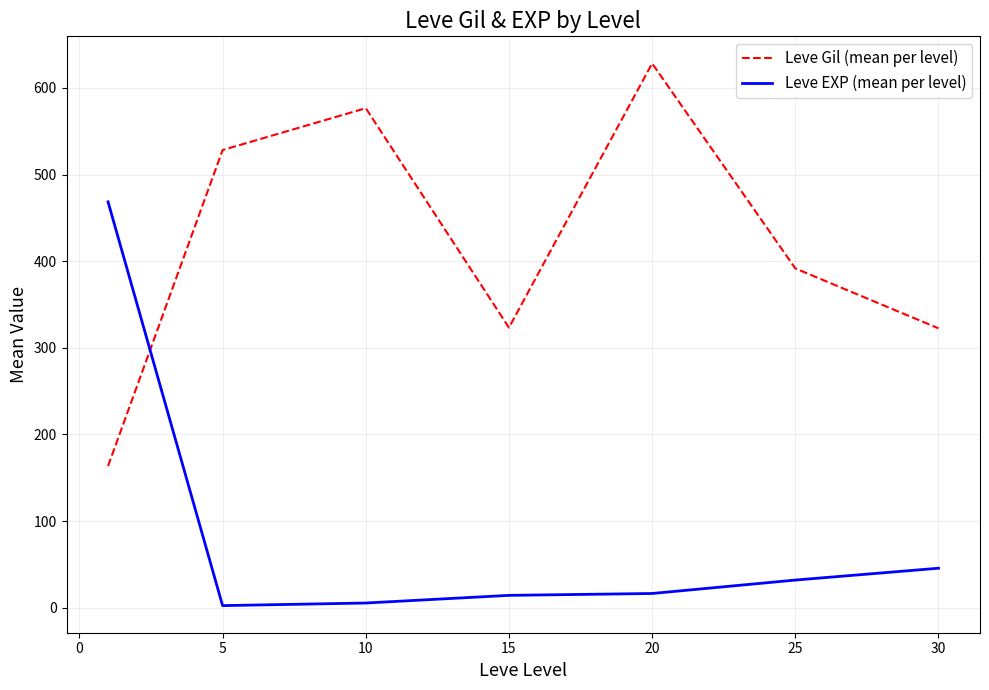

True or false: Leve Gil (mean per level) and Leve EXP (mean per level) cross at least once.

True